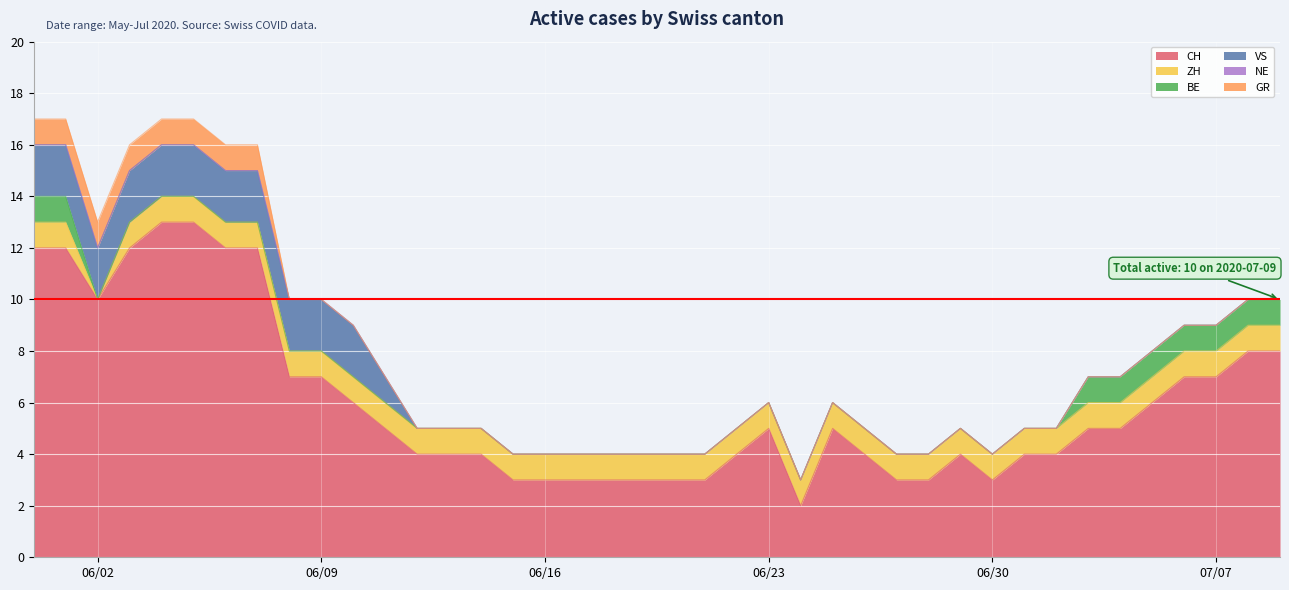

At which category does the chart reach its peak across all series?

2020-06-04